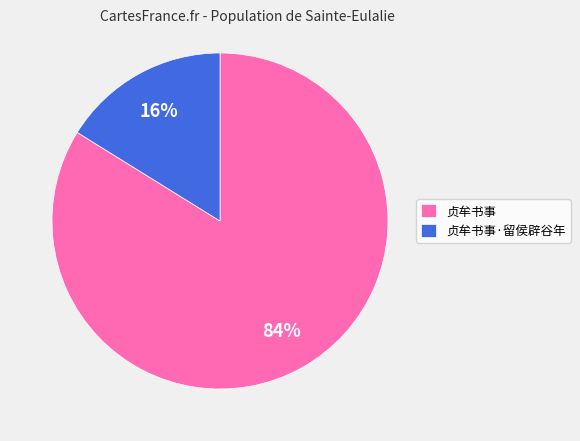

To the nearest percent, what is the difference between the largest and smallest slice percentages?

68%